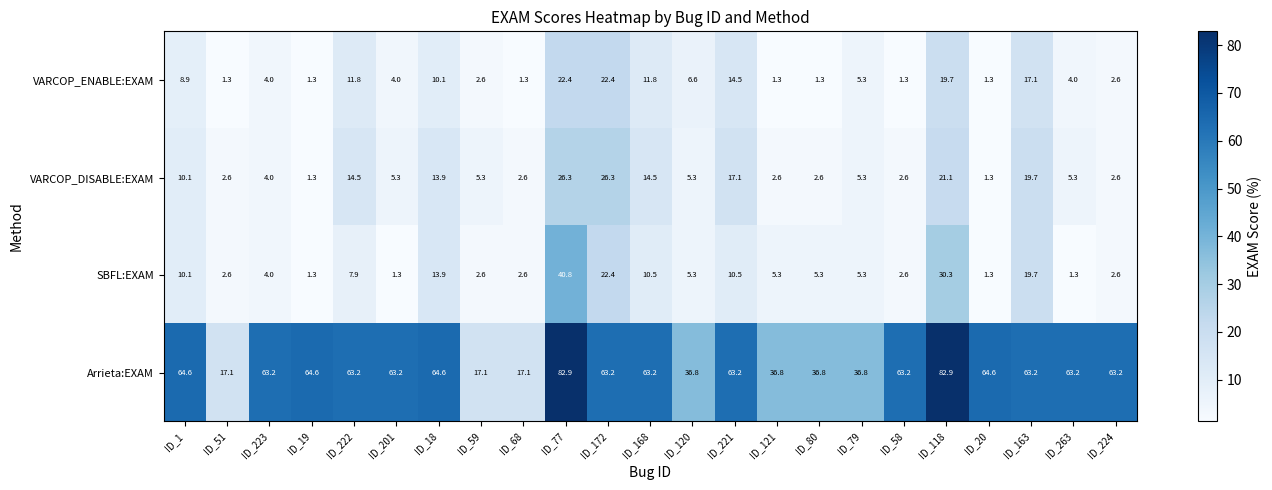

What is the greatest value displayed?

82.9